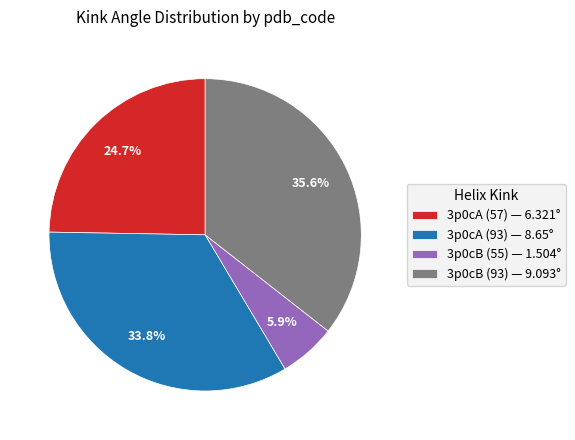

Between 3p0cB (55) and 3p0cA (57), which is larger?

3p0cA (57)